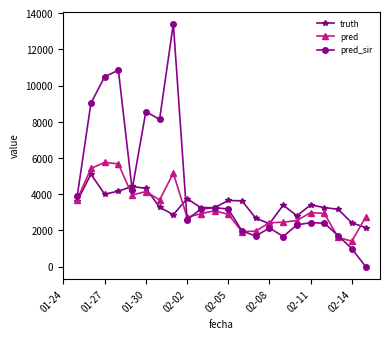

How many lines are shown in the chart?

3